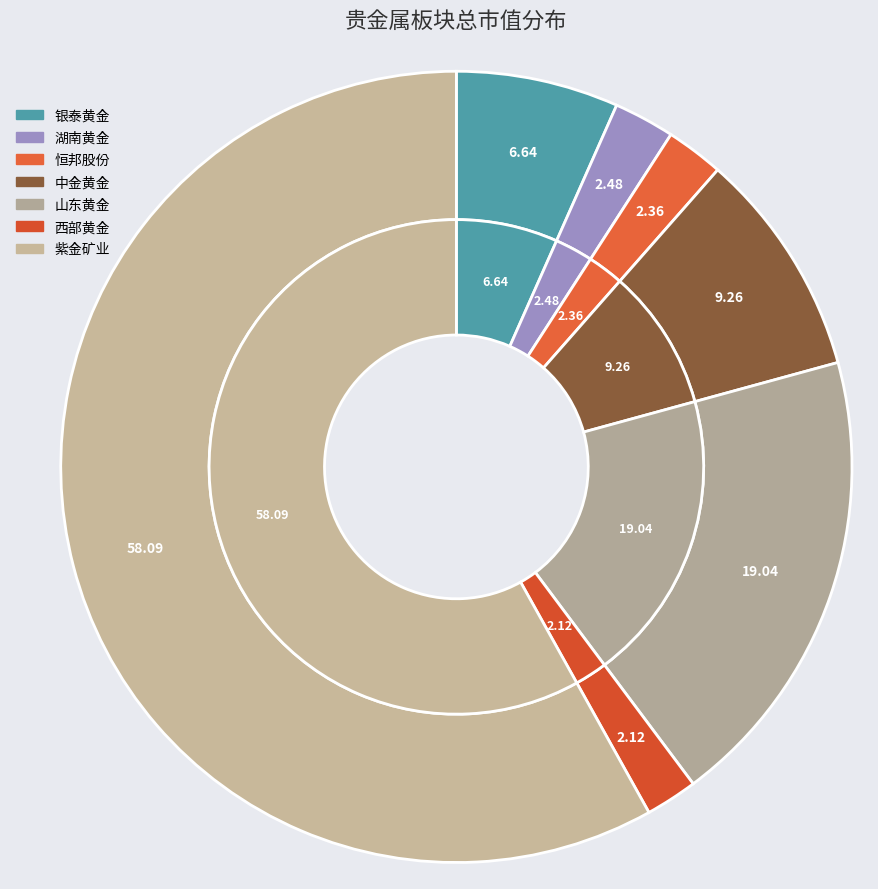

Approximately how many times larger is the value at 湖南黄金 compared to 银泰黄金?

0.4